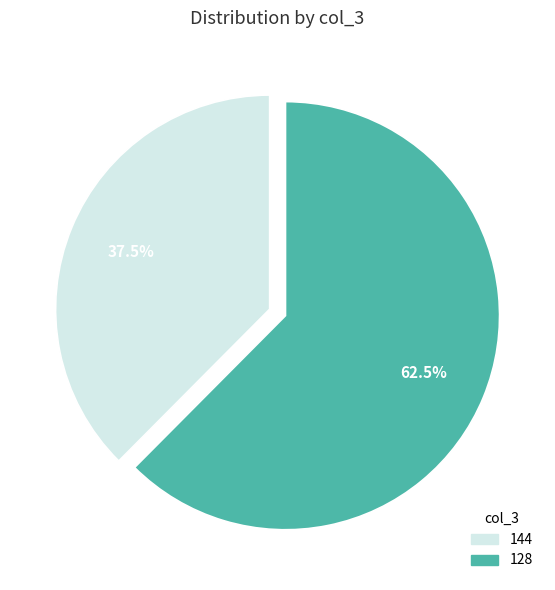

Which slice represents more than half of the pie?

128